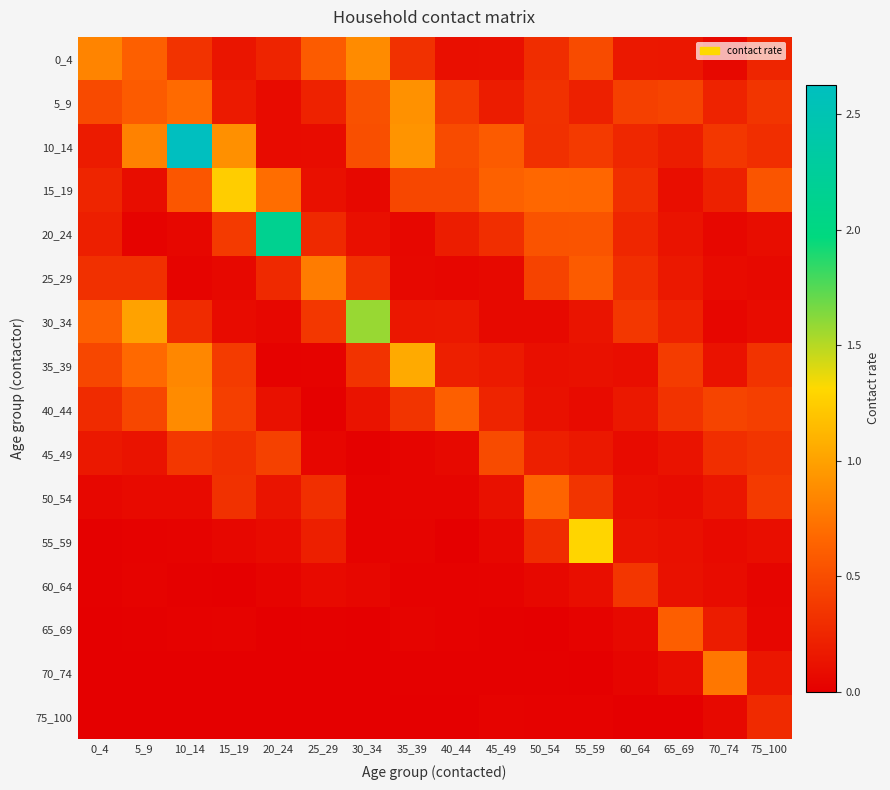

Between 55_59 and 15_19, which is larger?

55_59